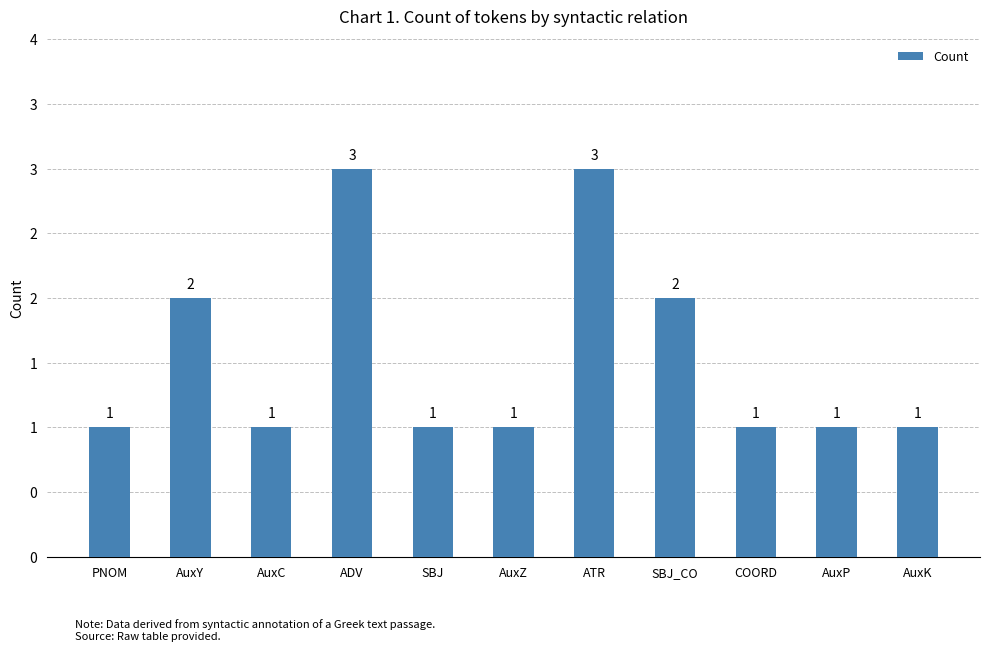

What is the label of the 5th bar from the left?

SBJ